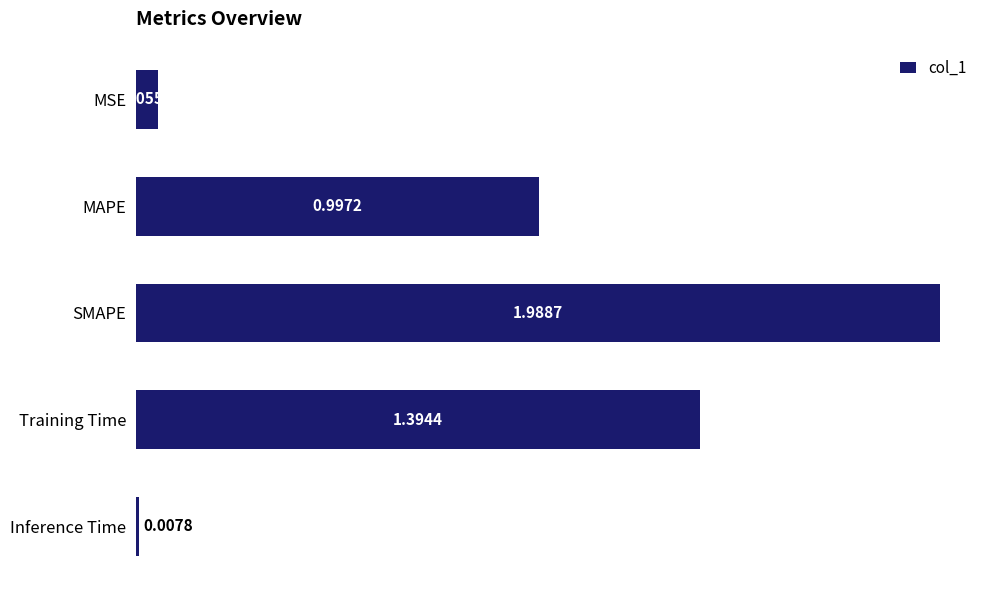

What is the label of the 3rd bar from the bottom?

SMAPE